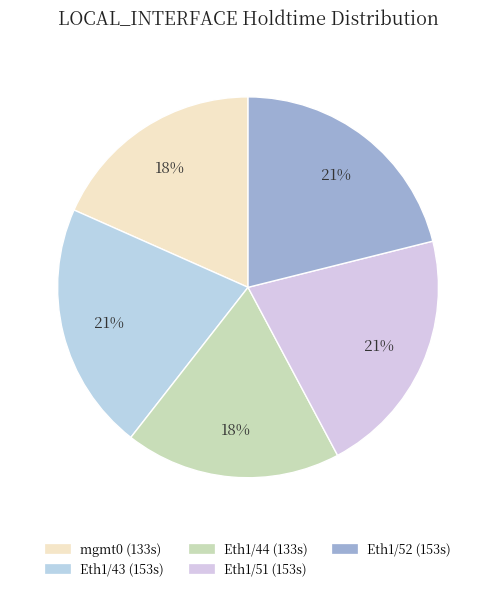

To the nearest percent, what is the average slice percentage?

20%